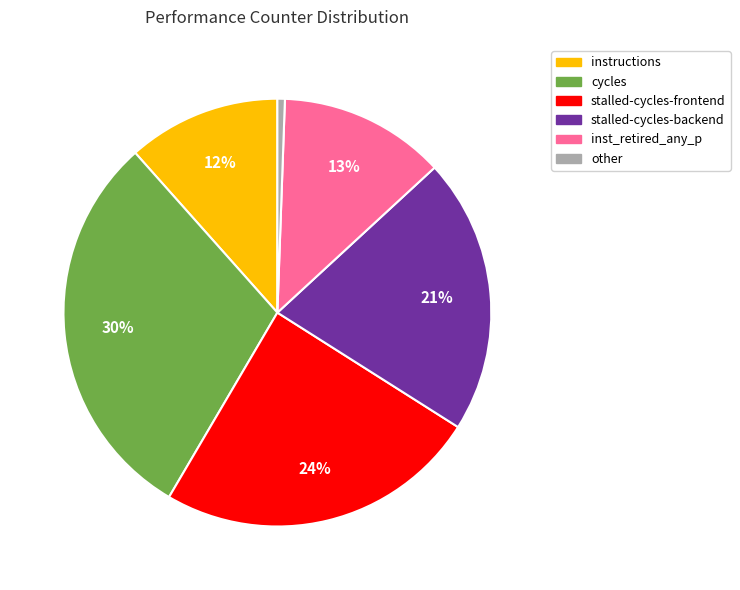

Rank the categories by value from highest to lowest.

cycles, stalled-cycles-frontend, stalled-cycles-backend, inst_retired_any_p, instructions, other